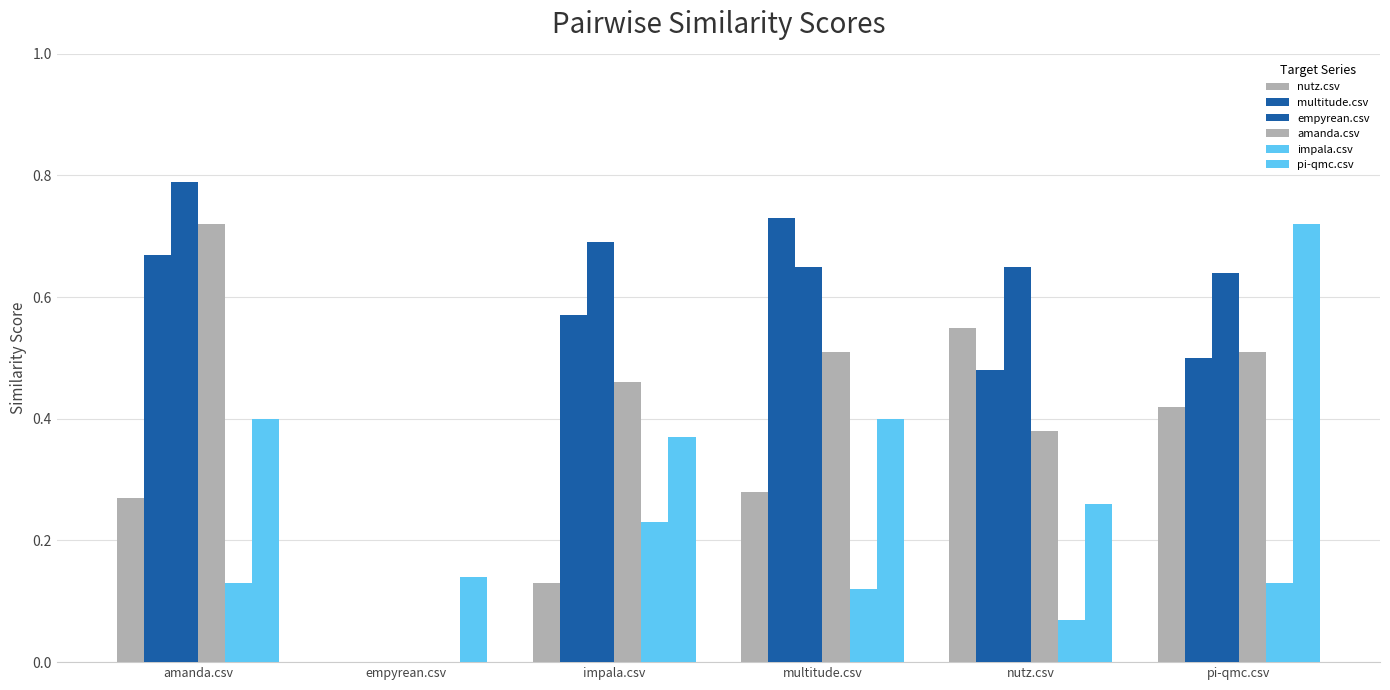

What is the difference between the maximum and second lowest values in the pi-qmc.csv series?

0.5